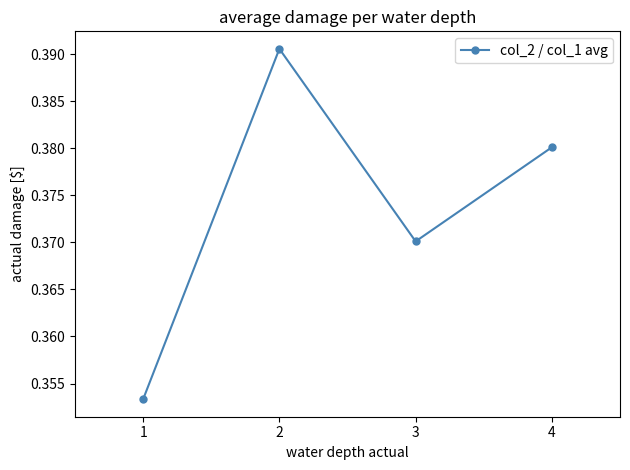

How many values are between 0 and 1?

4